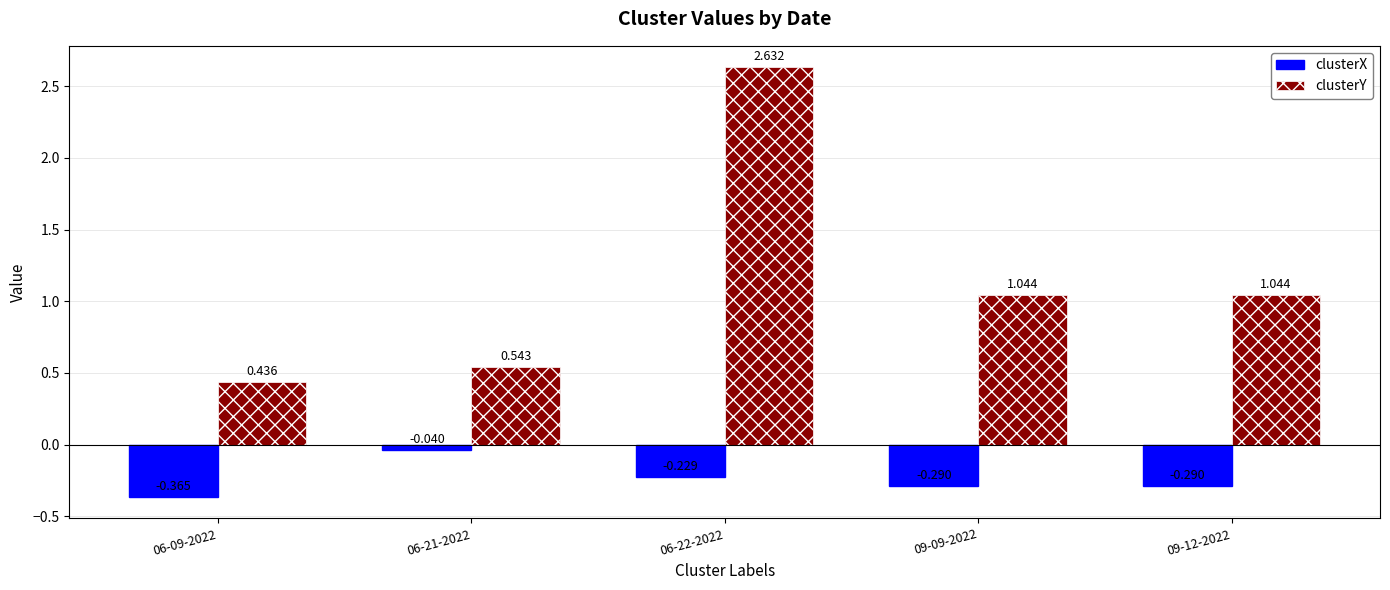

Rank the series by their maximum value, from highest to lowest.

clusterY, clusterX